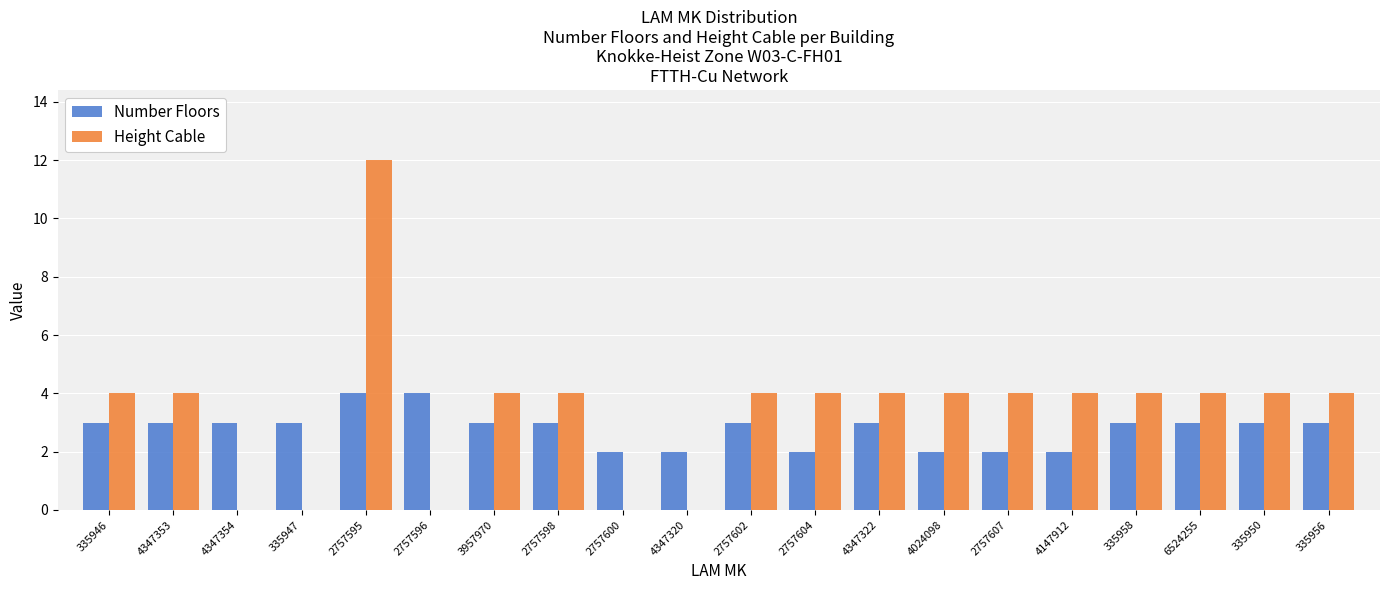

Between 2757595 and 2757607, which series saw the biggest shift?

Height Cable